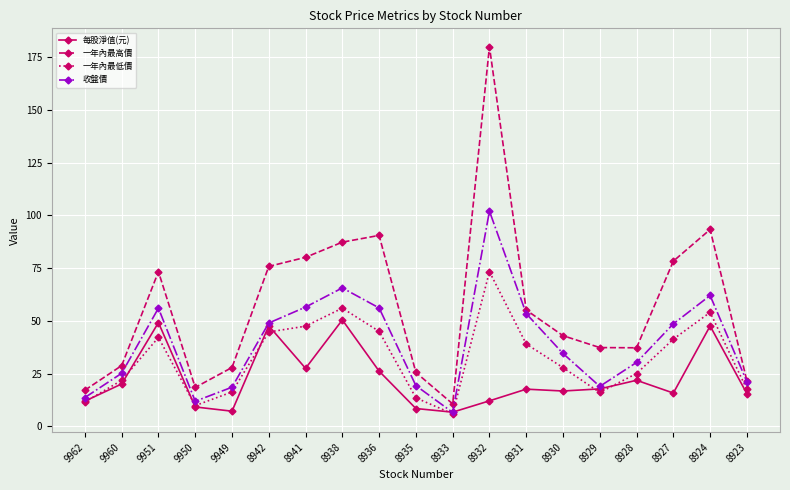

True or false: 一年內最高價 has a value of 4.4 at 9950.

False